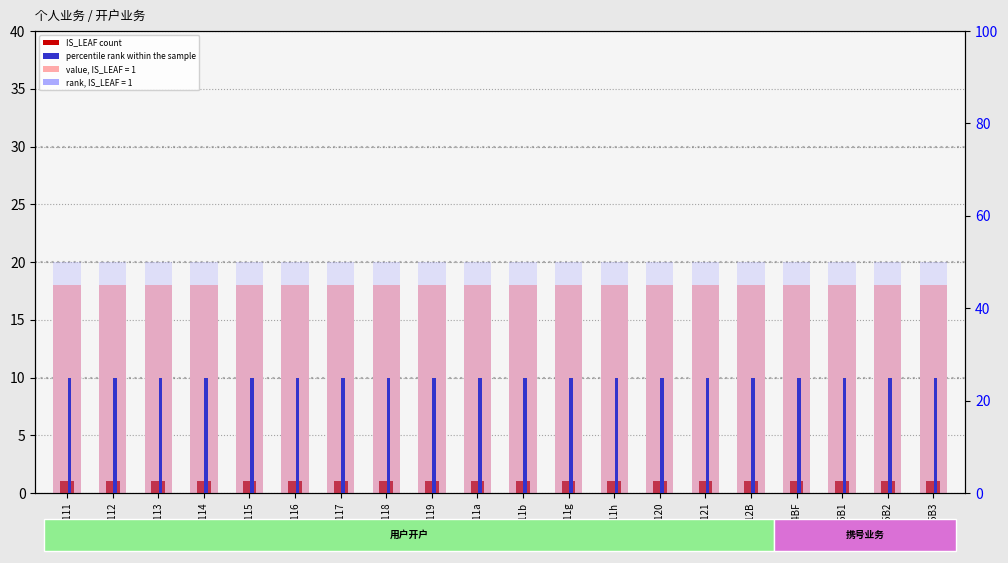

Reading left to right, extract all data points from this chart.

IS_LEAF count: 1	1	1	1	1	1	1	1	1	1	1	1	1	1	1	1	1	1	1	1
percentile rank: 25	25	25	25	25	25	25	25	25	25	25	25	25	25	25	25	25	25	25	25